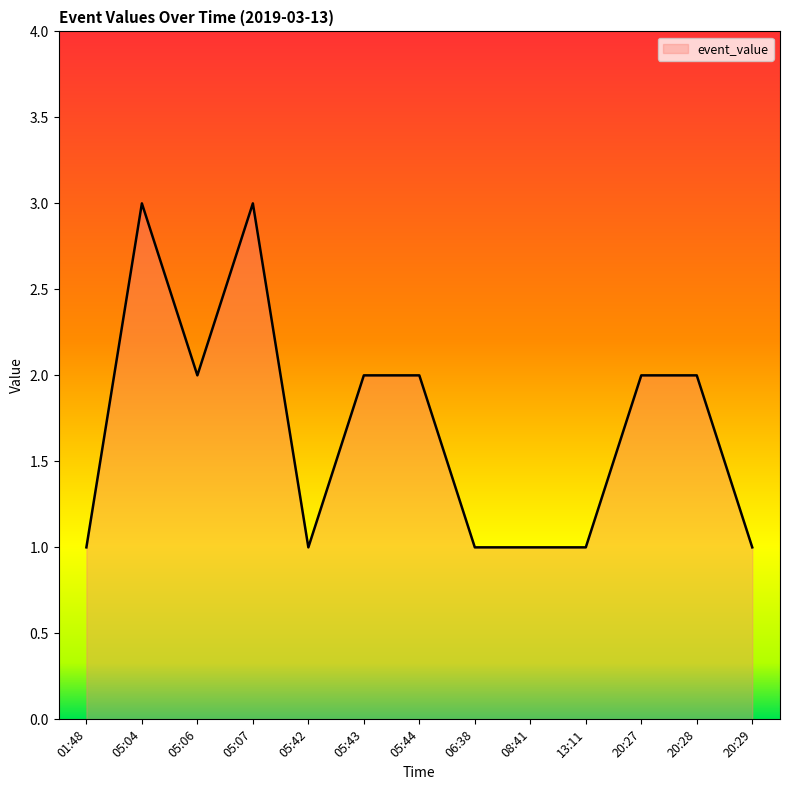

Reading left to right, list all the values displayed in this chart.

01:48=1	05:04=3	05:06=2	05:07=3	05:42=1	05:43=2	05:44=2	06:38=1	08:41=1	13:11=1	20:27=2	20:28=2	20:29=1